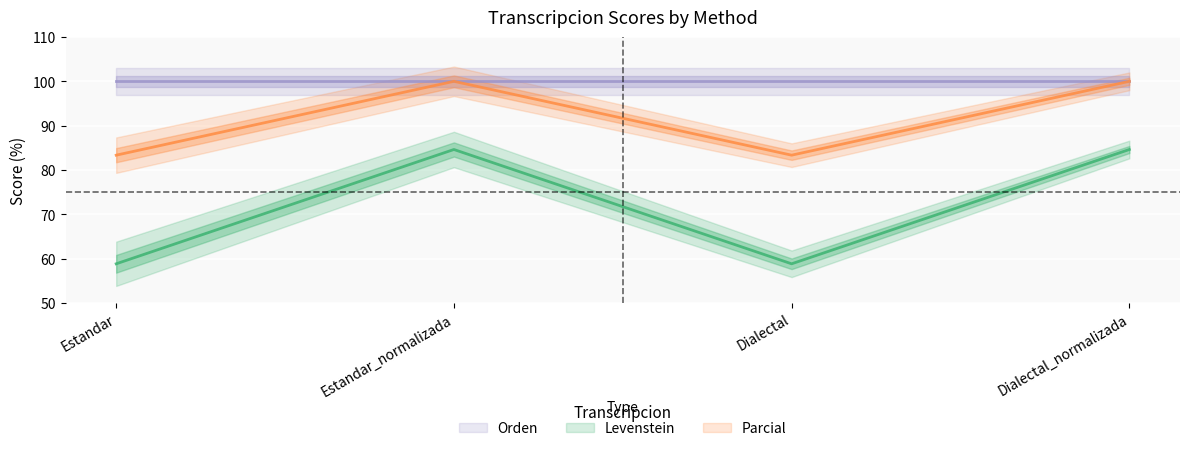

Which series has the widest spread of values?

Levenstein